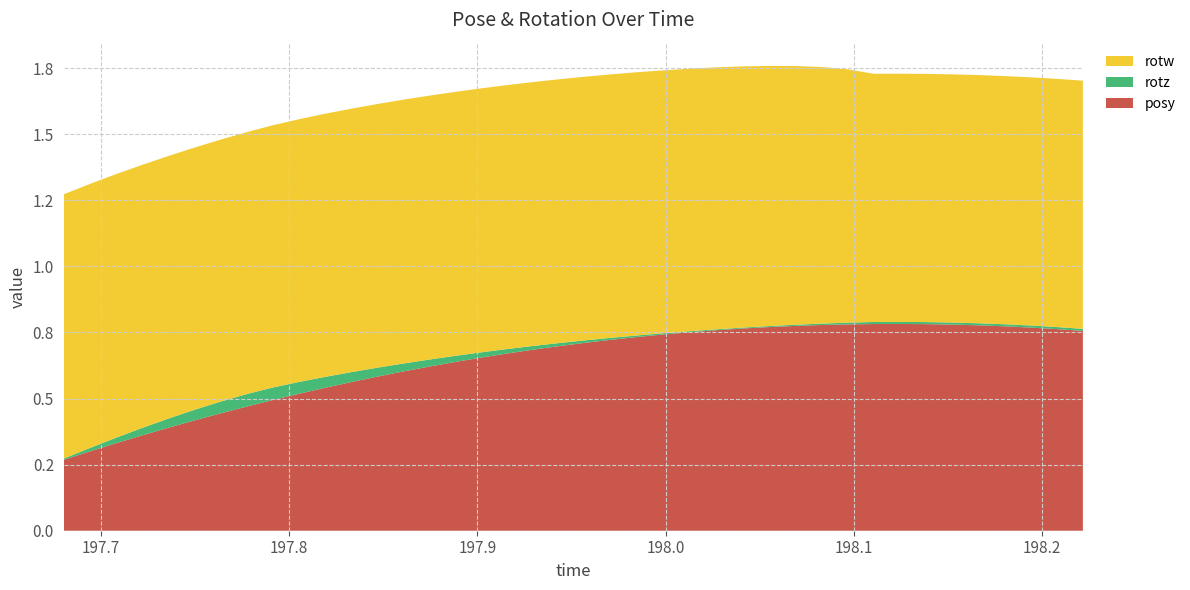

Reading left to right, extract all data points from this chart.

posy: 0.3	0.3	0.3	0.4	0.4	0.4	0.4	0.5	0.5	0.5	0.5	0.6	0.6	0.6	0.6	0.6	0.7	0.7	0.7	0.7	0.7	0.7	0.7	0.7	0.8	0.8	0.8	0.8	0.8	0.8	0.8	0.8	0.8	0.8	0.8	0.8	0.8	0.8	0.8	0.8
rotz: 0.0	0.0	0.0	0.0	0.0	0.0	0.0	0.0	0.0	0.0	0.0	0.0	0.0	0.0	0.0	0.0	0.0	0.0	0.0	0.0	0.0	0.0	0.0	0.0	0.0	0.0	0.0	0.0	0.0	0.0	0.0	0.0	0.0	0.0	0.0	0.0	0.0	0.0	0.0	0.0
rotw: 1.0	1.0	1.0	1.0	1.0	1.0	1.0	1.0	1.0	1.0	1.0	1.0	1.0	1.0	1.0	1.0	1.0	1.0	1.0	1.0	1.0	1.0	1.0	1.0	1.0	1.0	1.0	1.0	1.0	1.0	1.0	0.9	0.9	0.9	0.9	0.9	0.9	0.9	0.9	0.9